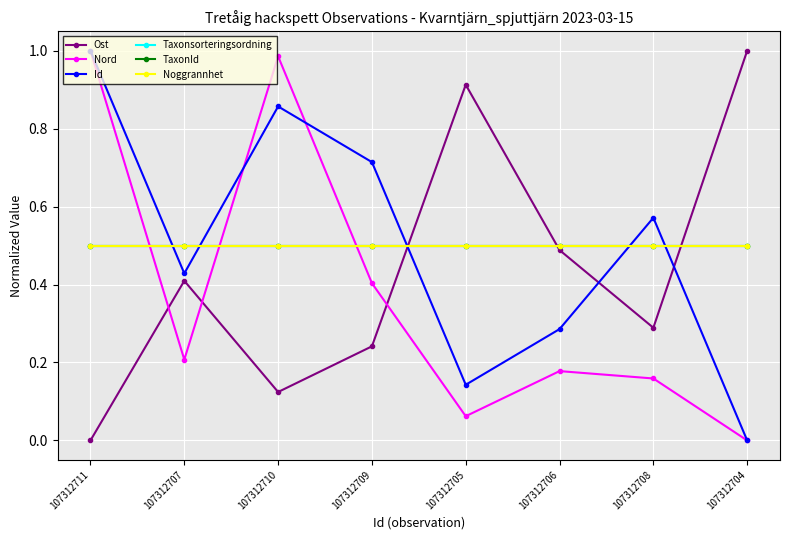

True or false: Ost and Id intersect in this chart.

True